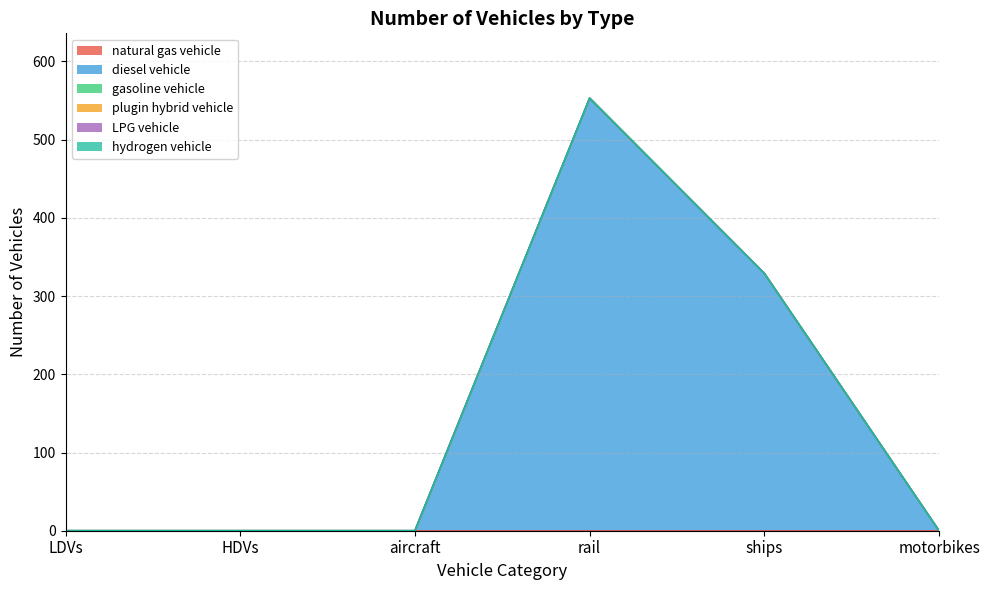

Reading right to left, what are all the values shown in this chart?

natural gas vehicle: 0	0	0	0	0	0
diesel vehicle: 0	329	553	0	0	0
gasoline vehicle: 0	0	0	0	0	0
plugin hybrid vehicle: 0	0	0	0	0	0
LPG vehicle: 0	0	0	0	0	0
hydrogen vehicle: 0	0	0	0	0	0